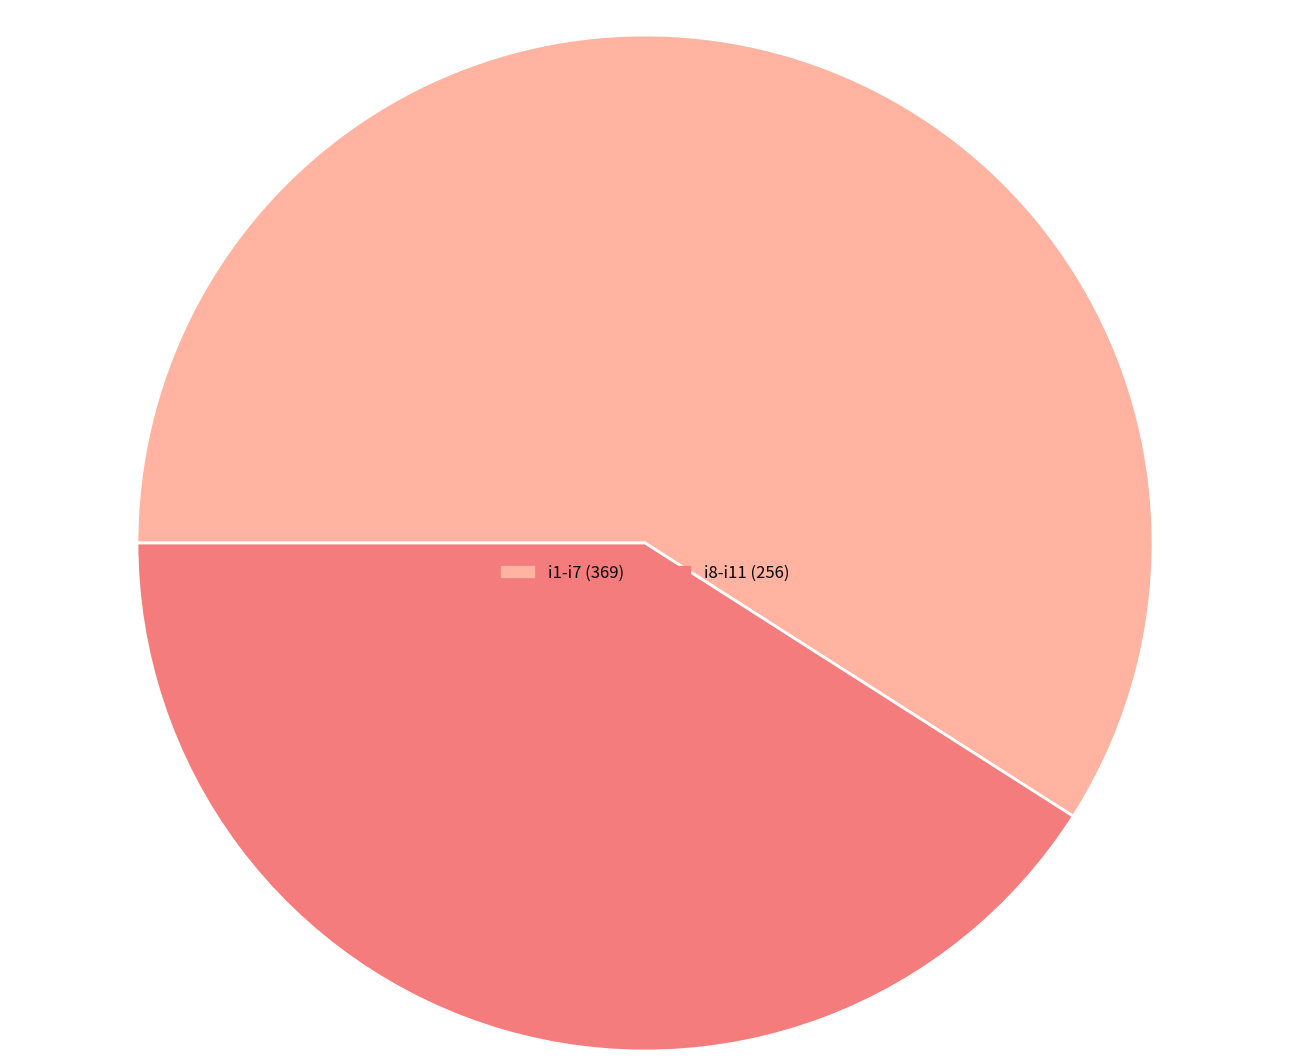

Is there a majority slice in this chart?

Yes